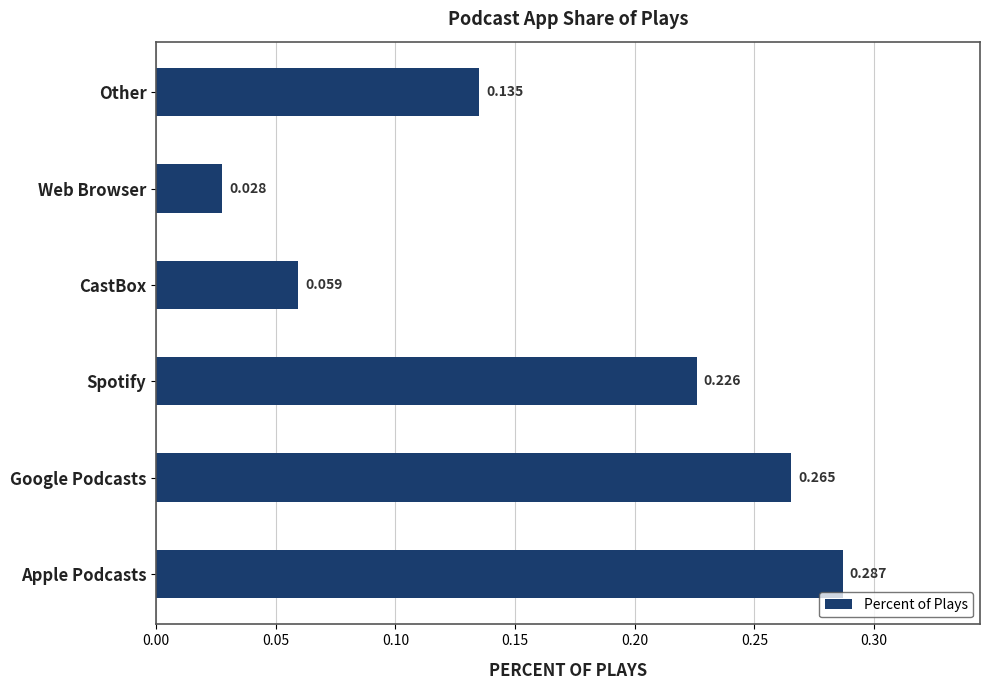

Where is the data nearest to the value 0?

Web Browser